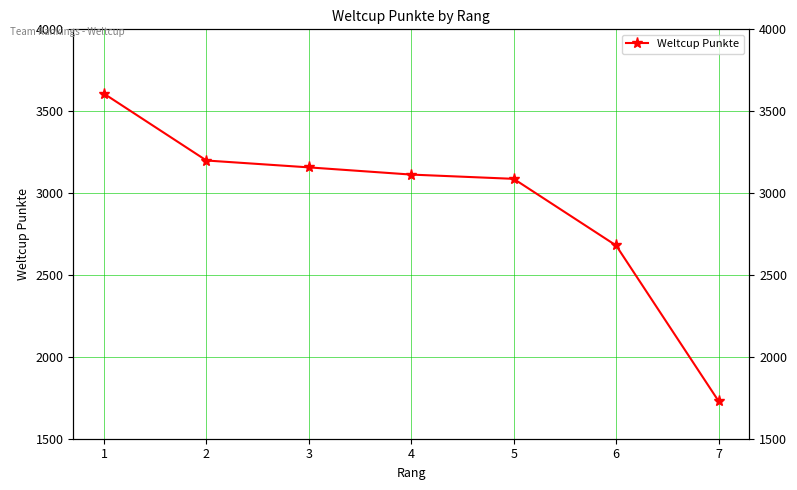

What is the change in value from 5 to 6?

-407